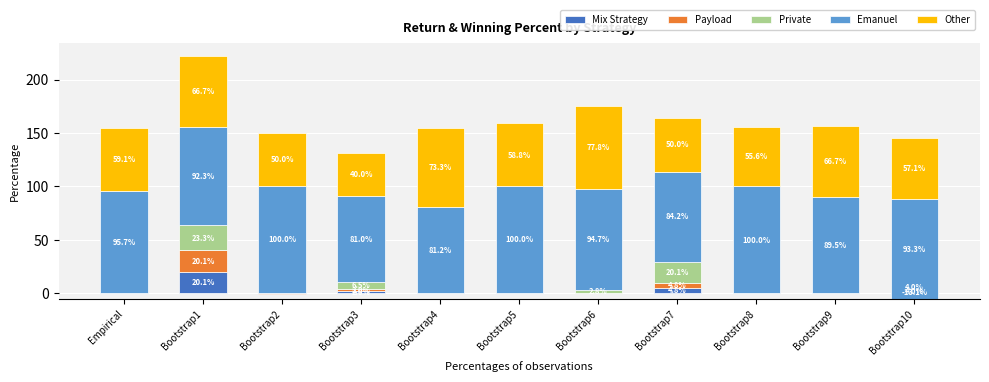

What position from the right is Bootstrap2?

9